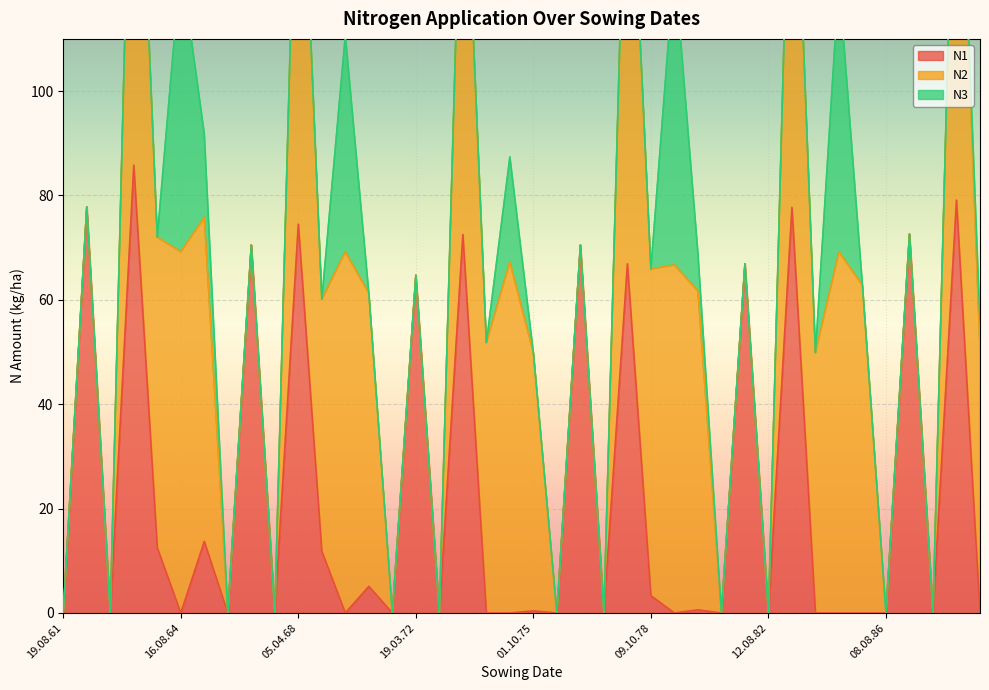

Which has a higher value, 01.10.65 or 01.10.80?

01.10.65